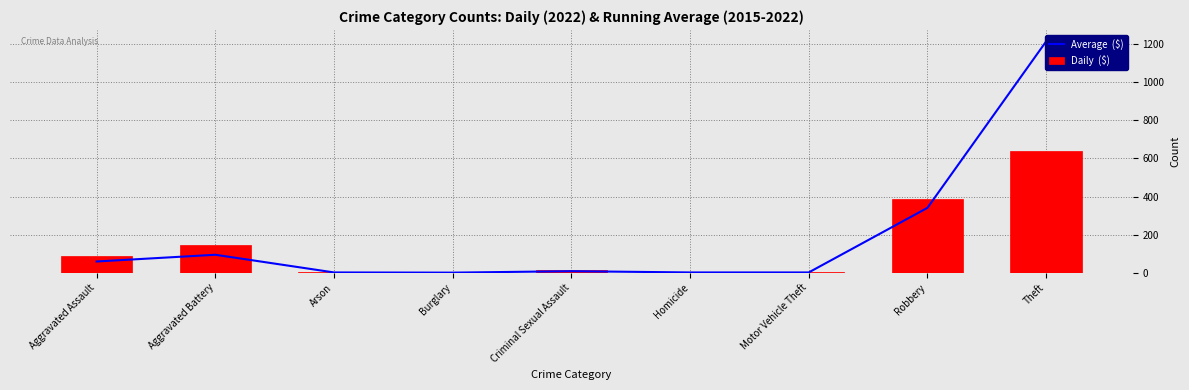

Which series has the largest range (max minus min)?

Average  ($)